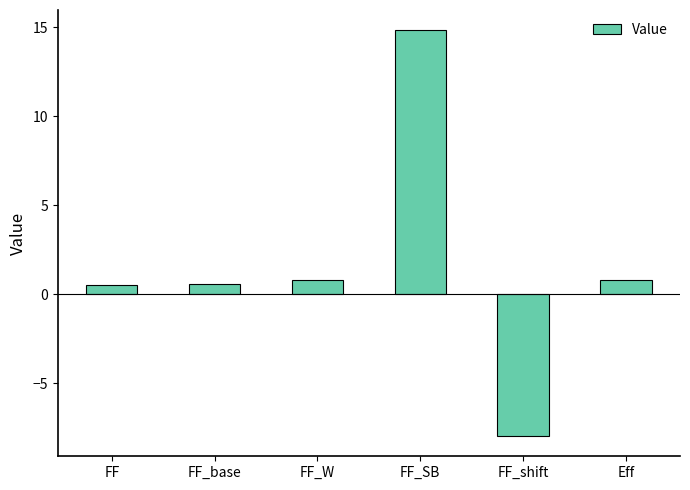

What is the difference between the second highest and second lowest values?

0.3